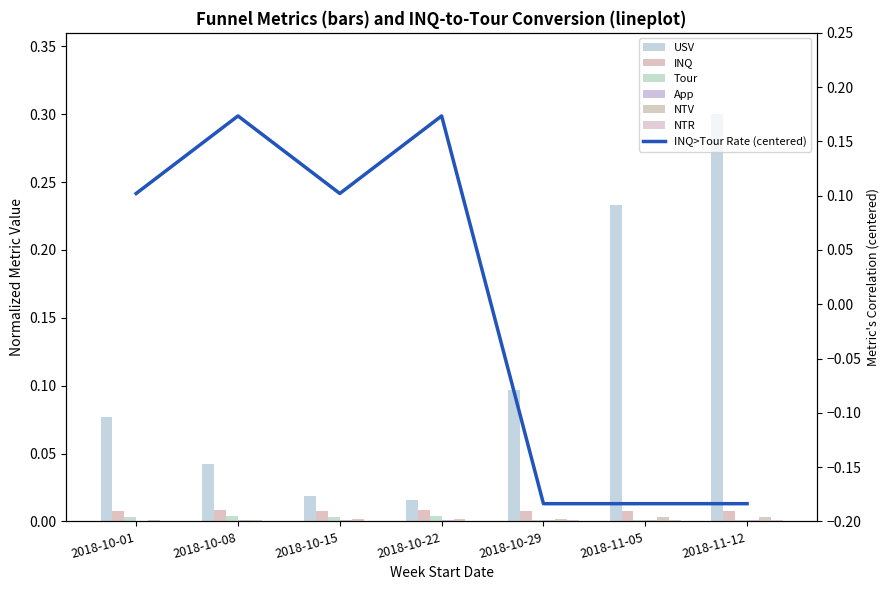

Reading left to right, what are all the values shown in this chart?

USV: 2018-10-01=0.1	2018-10-08=0.0	2018-10-15=0.0	2018-10-22=0.0	2018-10-29=0.1	2018-11-05=0.2	2018-11-12=0.3
INQ: 2018-10-01=0.0	2018-10-08=0.0	2018-10-15=0.0	2018-10-22=0.0	2018-10-29=0.0	2018-11-05=0.0	2018-11-12=0.0
Tour: 2018-10-01=0.0	2018-10-08=0.0	2018-10-15=0.0	2018-10-22=0.0	2018-10-29=0.0	2018-11-05=0.0	2018-11-12=0.0
App: 2018-10-01=0.0	2018-10-08=0.0	2018-10-15=0.0	2018-10-22=0.0	2018-10-29=0.0	2018-11-05=0.0	2018-11-12=0.0
NTV: 2018-10-01=0.0	2018-10-08=0.0	2018-10-15=0.0	2018-10-22=0.0	2018-10-29=0.0	2018-11-05=0.0	2018-11-12=0.0
NTR: 2018-10-01=0.0	2018-10-08=0.0	2018-10-15=0.0	2018-10-22=0.0	2018-10-29=0.0	2018-11-05=0.0	2018-11-12=0.0